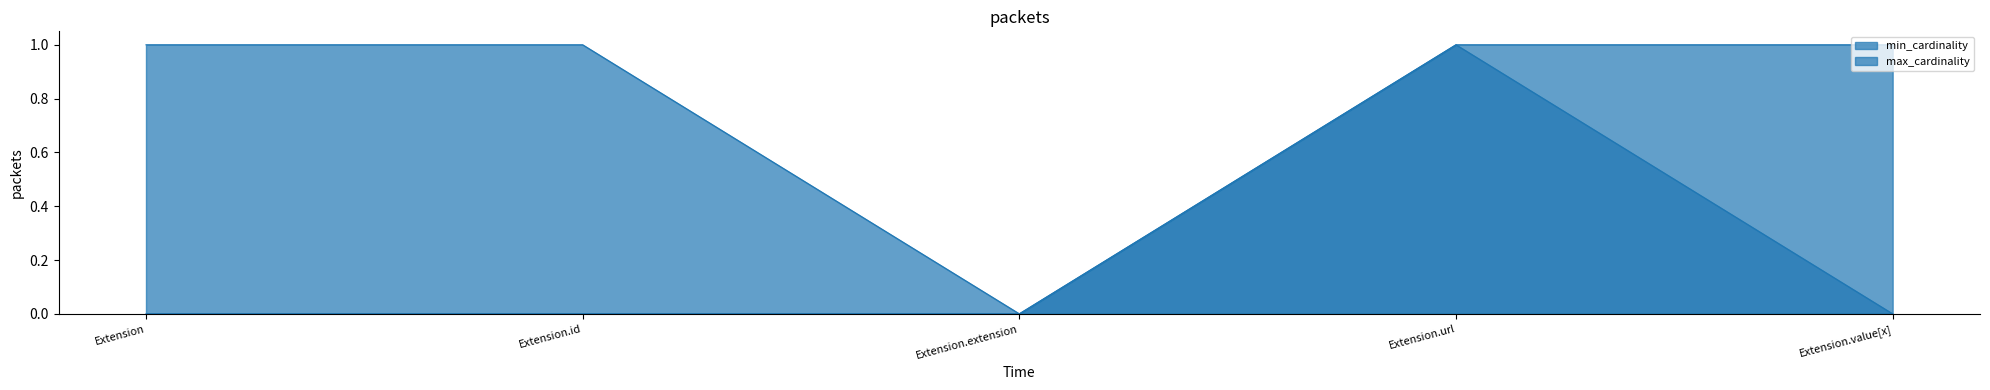

True or false: max_cardinality and min_cardinality intersect in this chart.

False